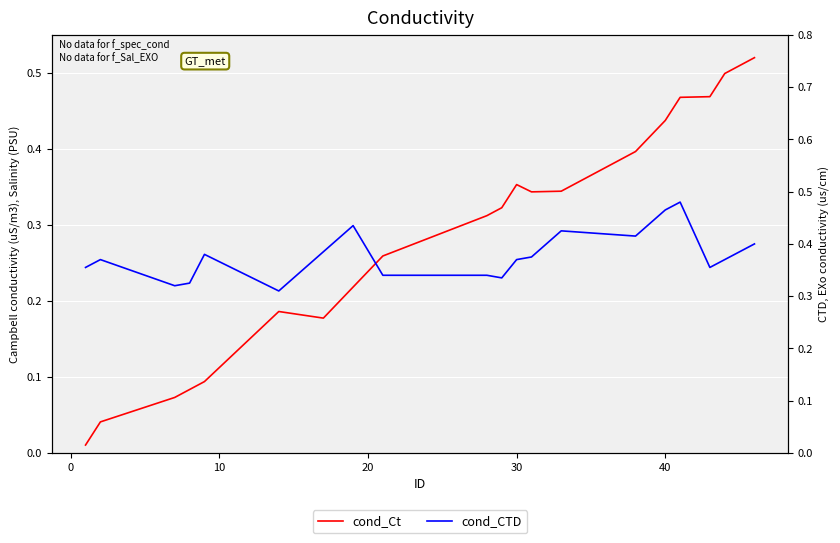

At how many categories does at least one series exceed 0?

20